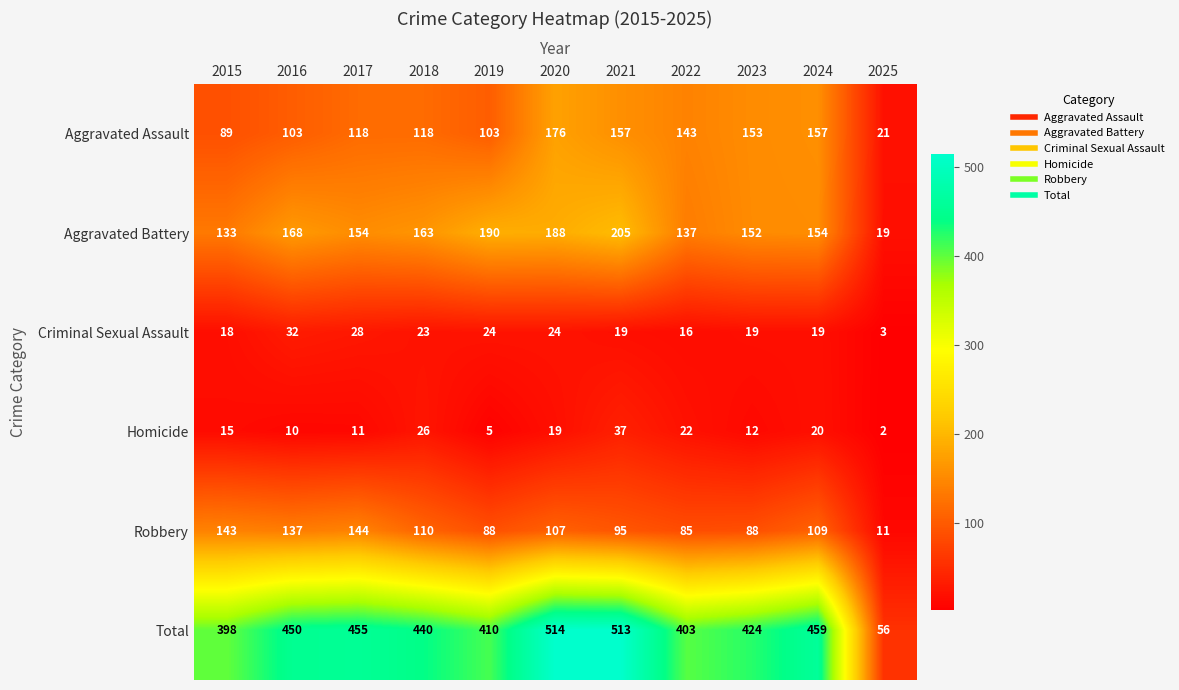

At which category does the chart reach its minimum across all series?

2025